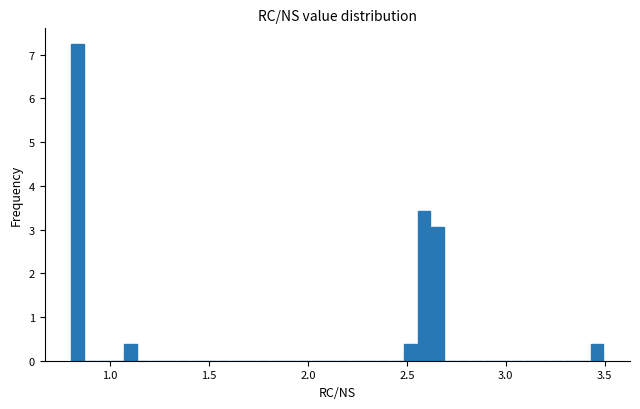

Around what value on the x-axis is the tallest bar? Give the approximate position of its centre, as read against the axis.

0.85